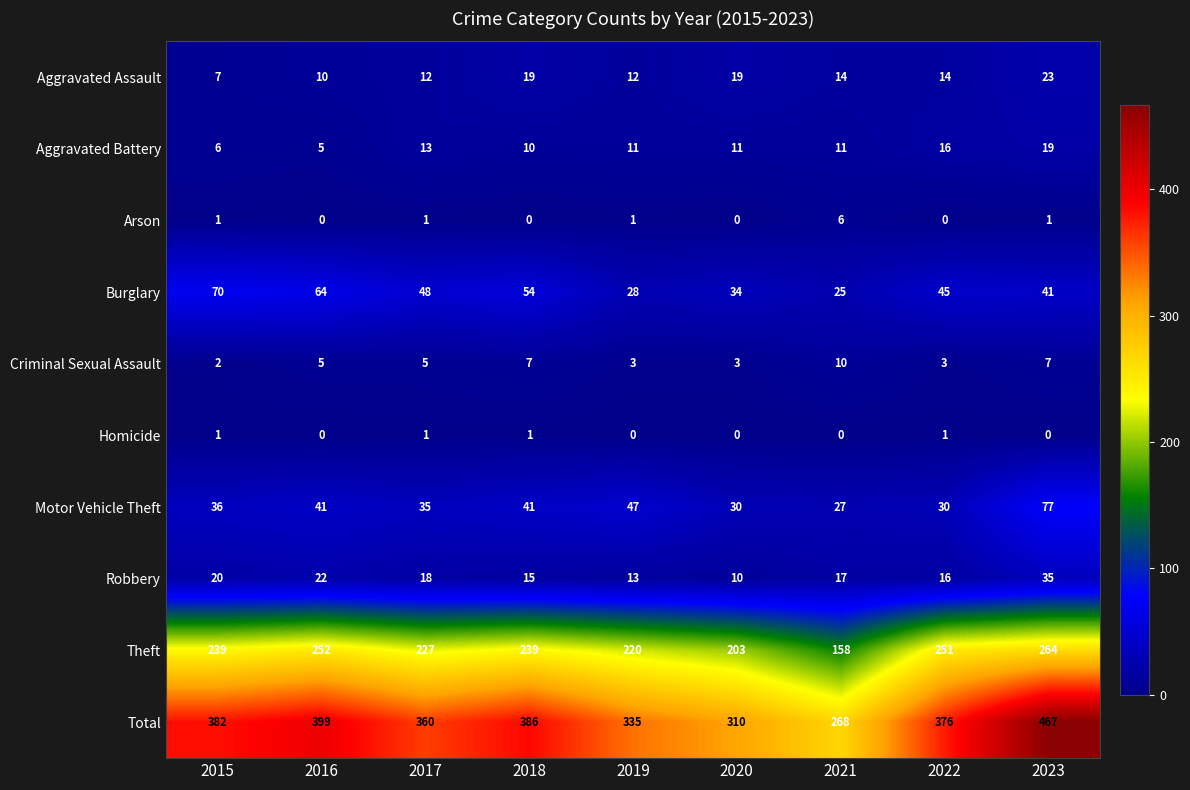

What is the sum of all Robbery values?

166